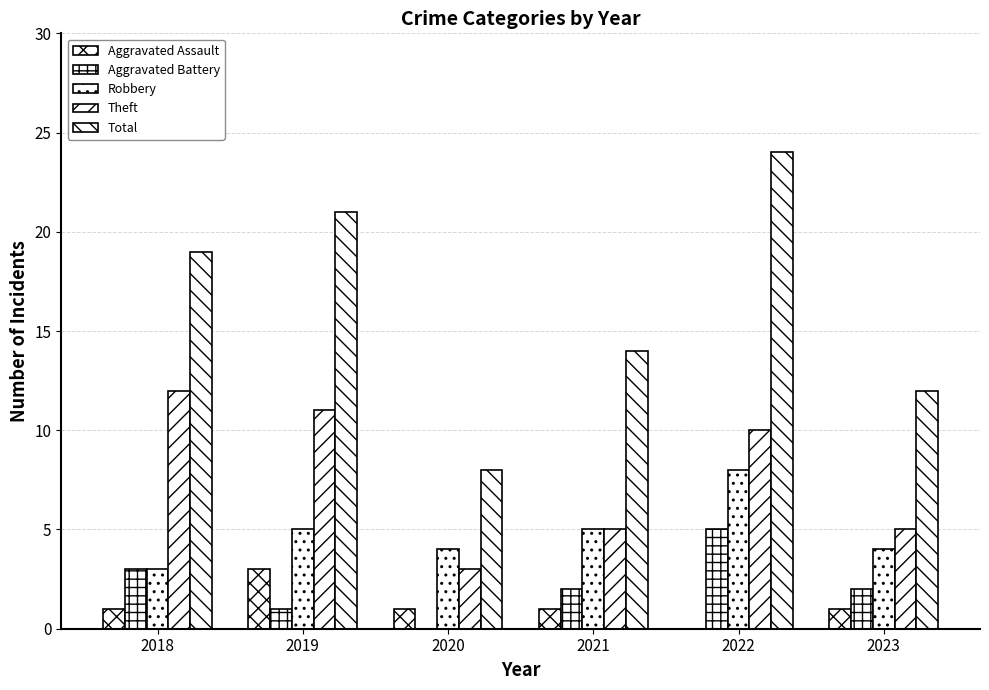

At which label is Theft closest to 7?

2021